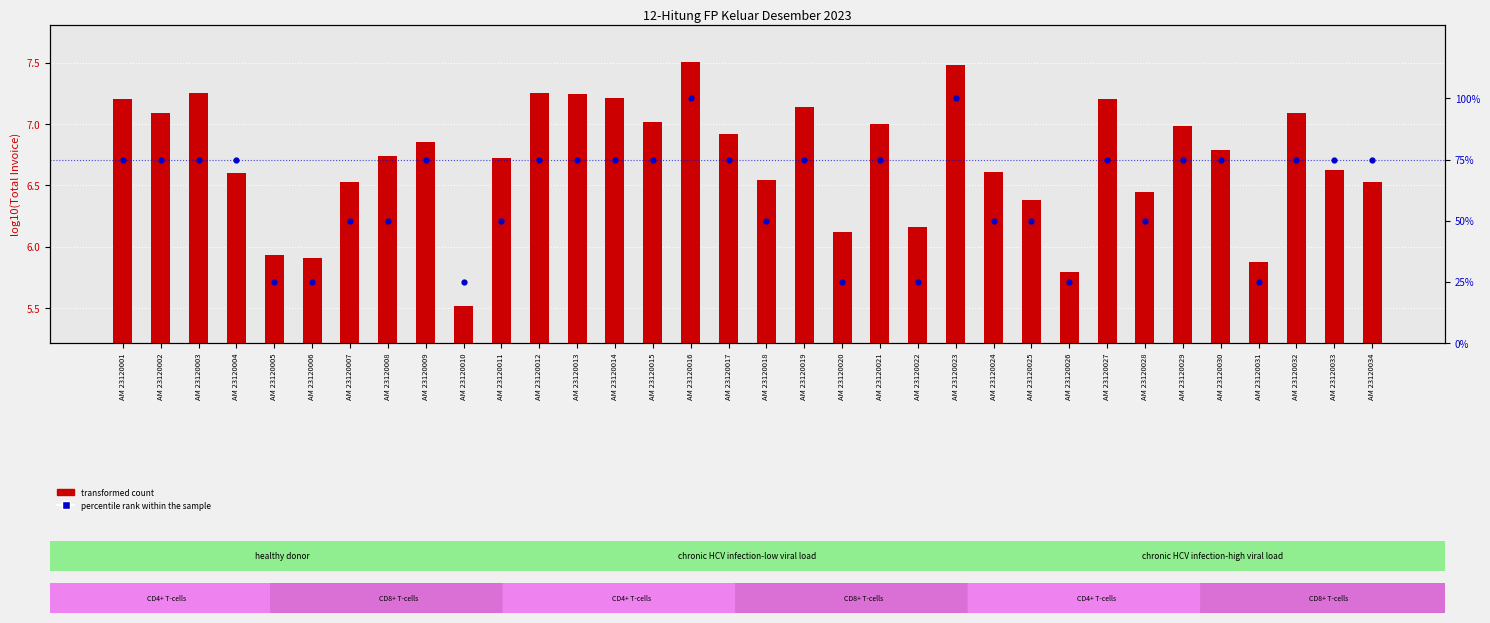

Which series reaches the minimum Y coordinate?

transformed count